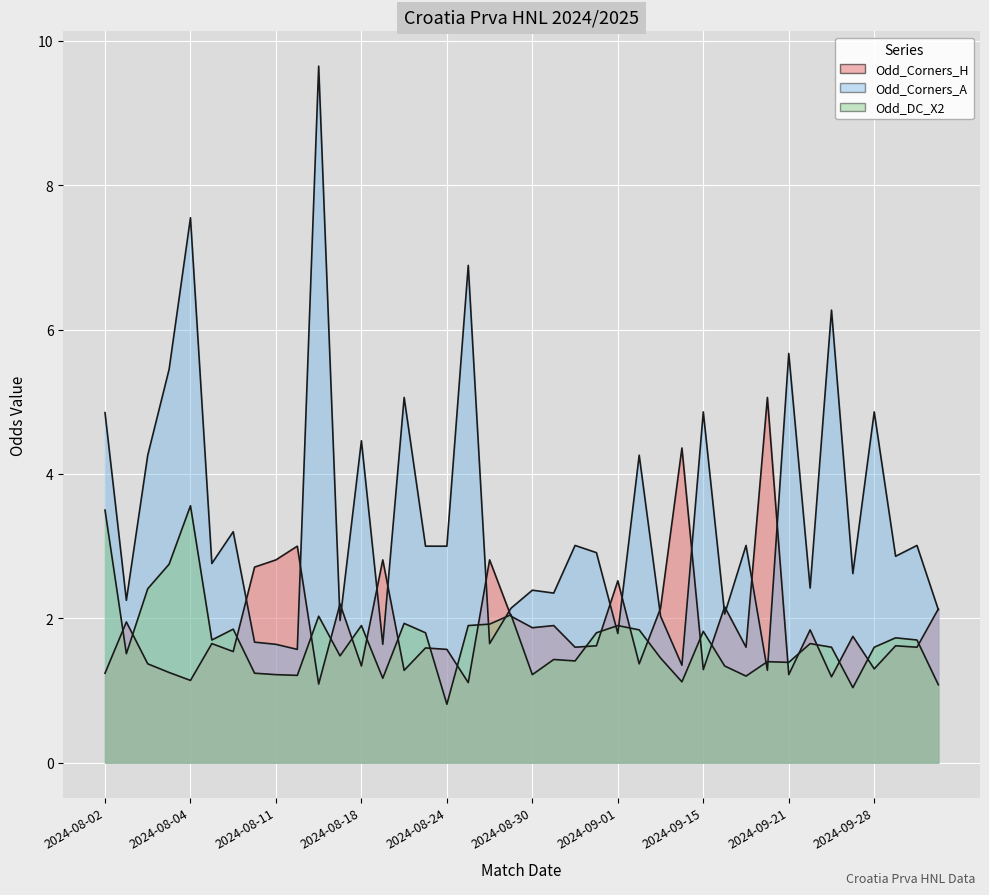

True or false: Odd_Corners_A has a value of 2.4 at 2024-09-22.

True